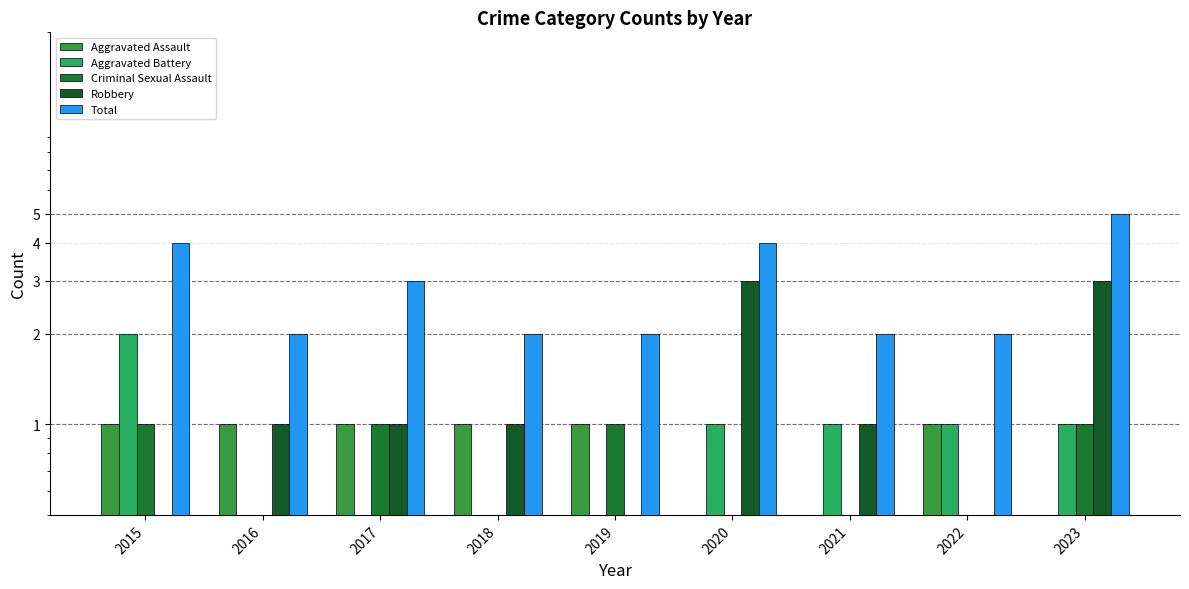

What is the sum of the Robbery values at 2020 and 2017?

4